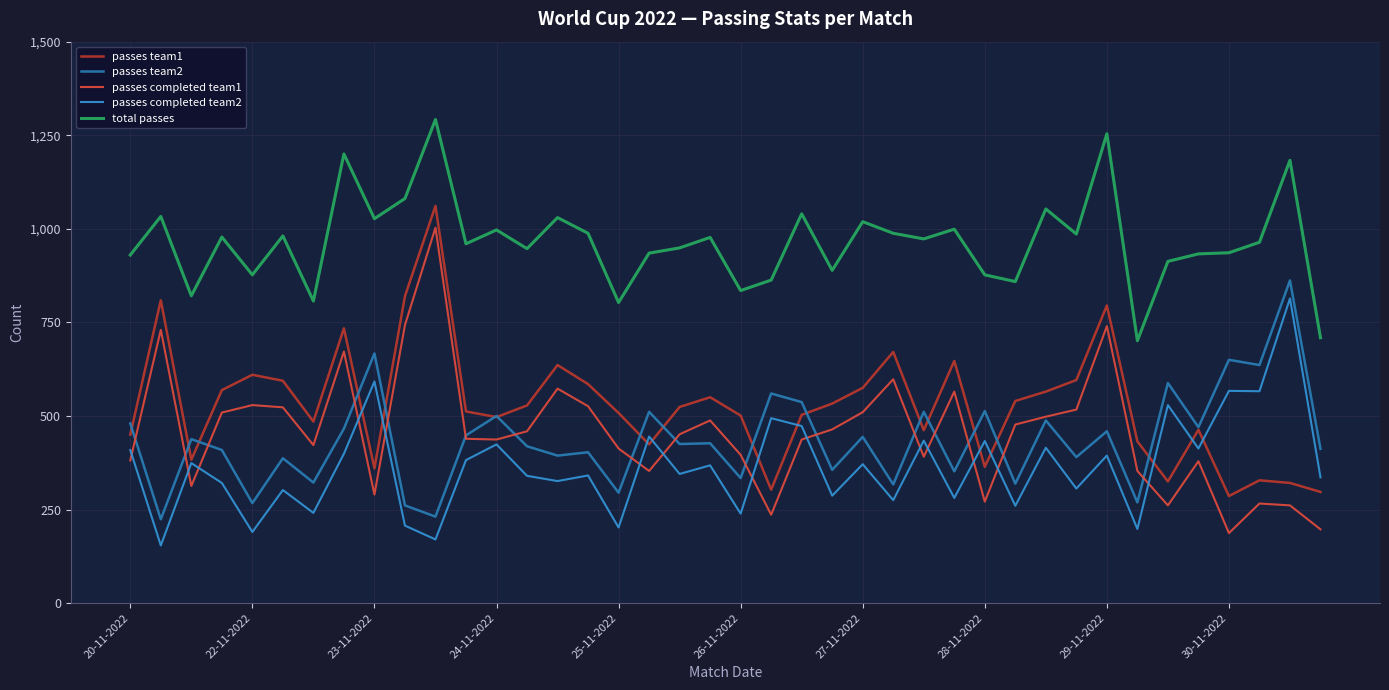

Which series has the largest range (max minus min)?

passes completed team1